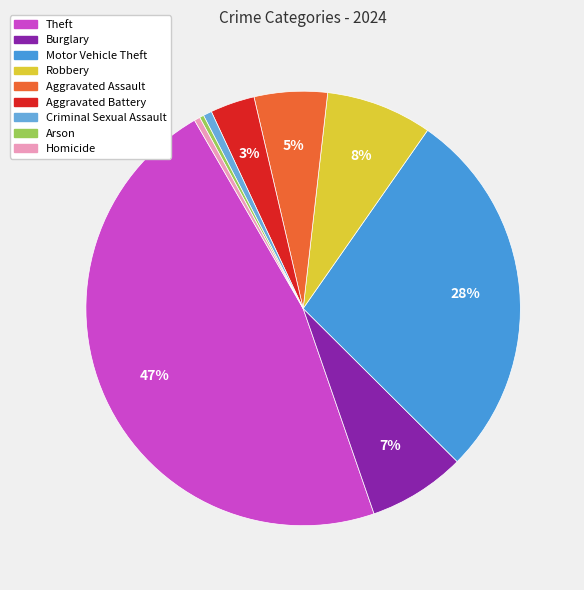

Is there a majority slice in this chart?

No